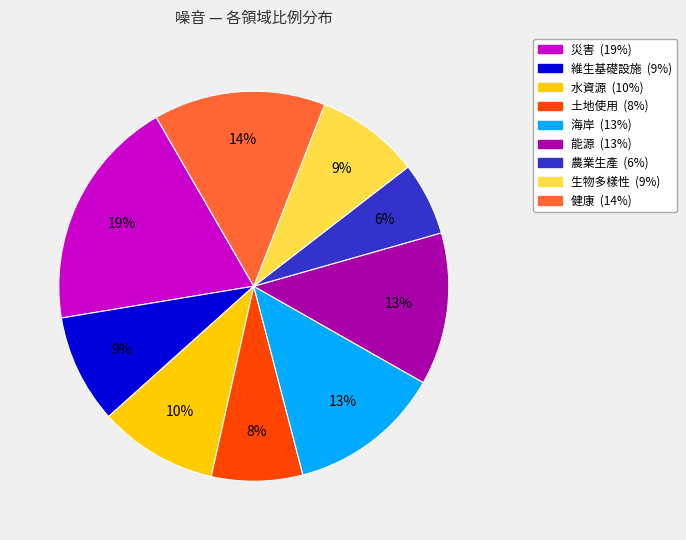

Which slice is the smallest?

農業生產